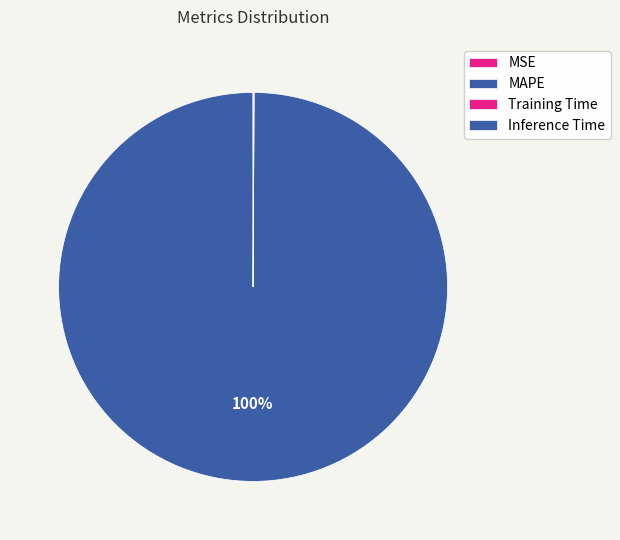

Rank the categories by value from highest to lowest.

MAPE, Training Time, Inference Time, MSE